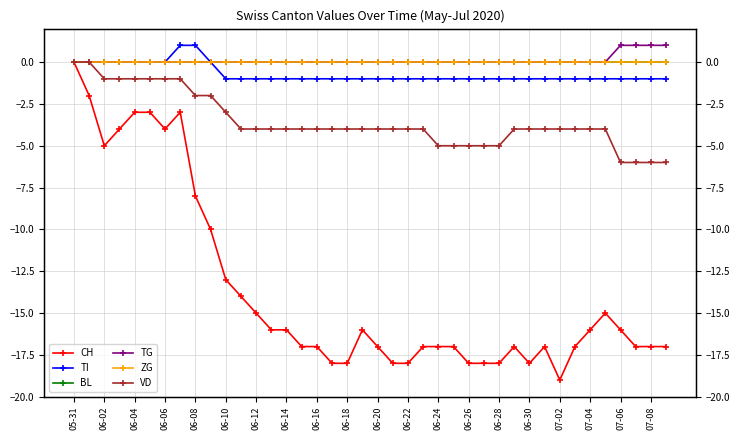

At which category is the sum across all series the highest?

05-31